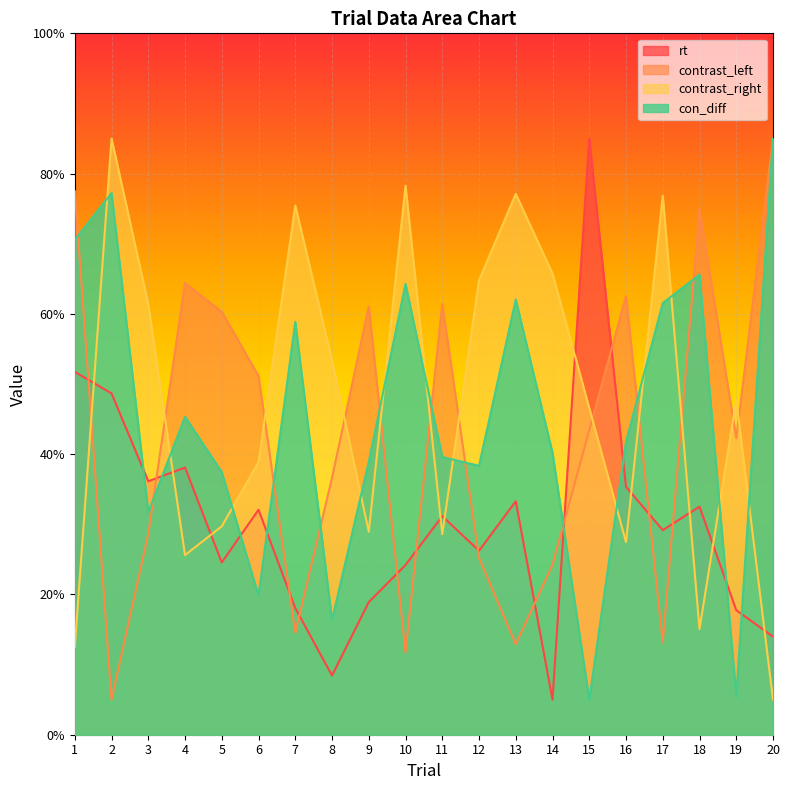

After their last crossing, which series has the higher values: contrast_left or rt?

contrast_left